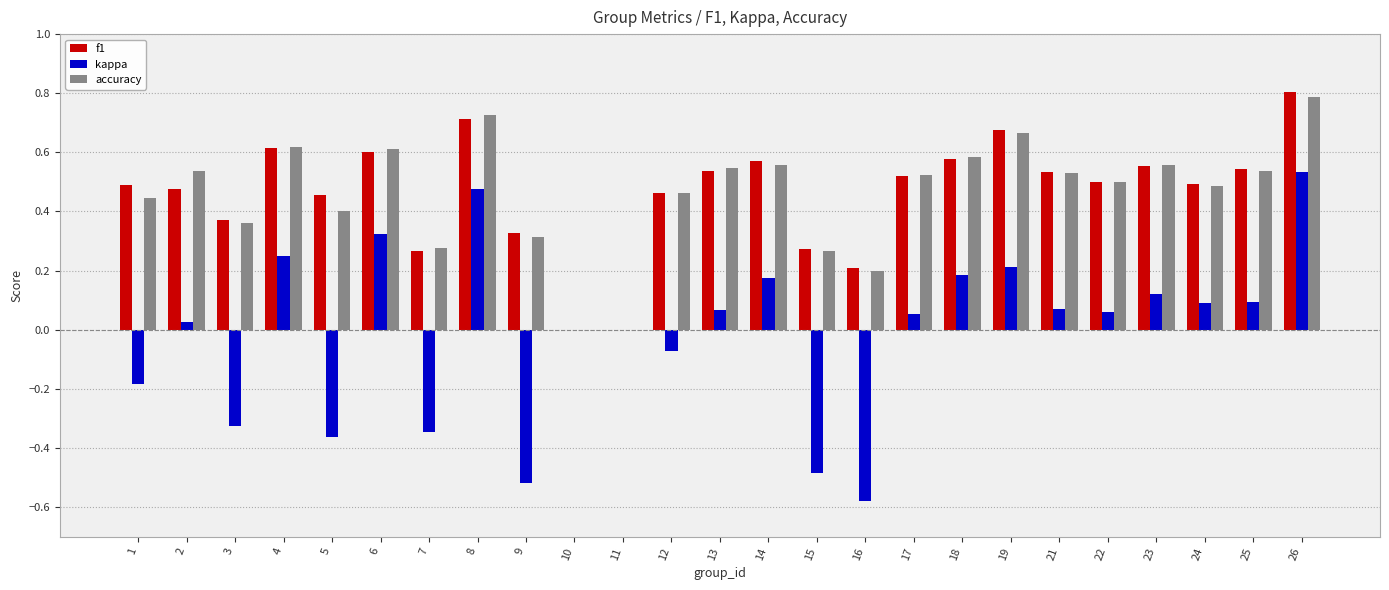

Which series changed the most between 4 and 25?

kappa